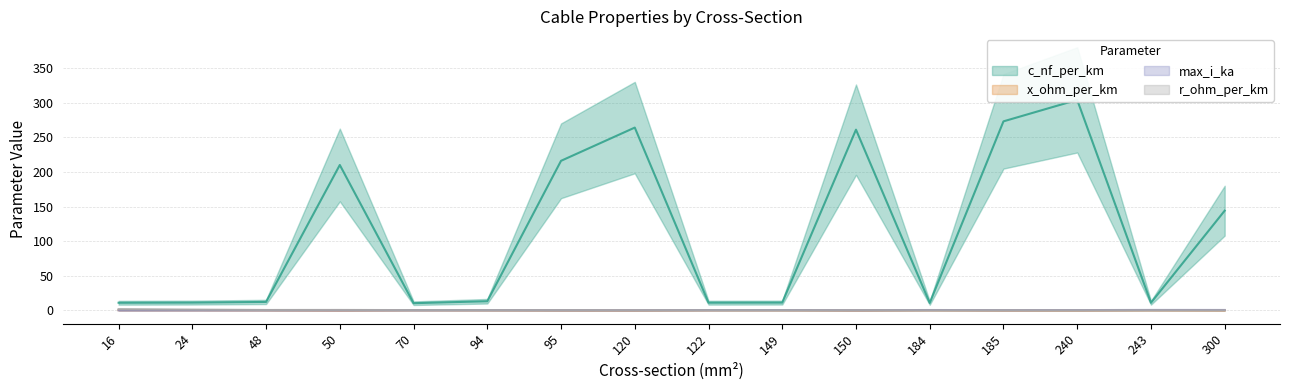

Rank the series at 122 from highest to lowest value.

c_nf_per_km, max_i_ka, x_ohm_per_km, r_ohm_per_km